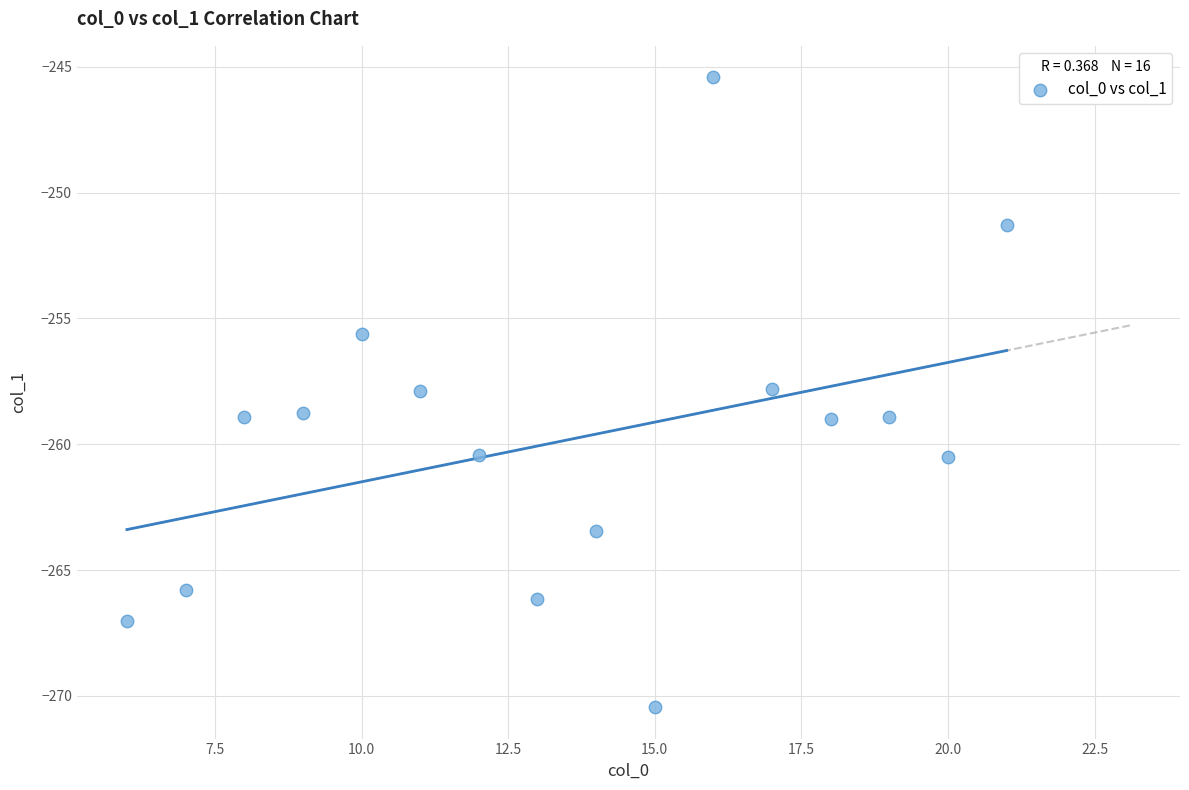

What is the range of Y values (max minus min)?

25.0